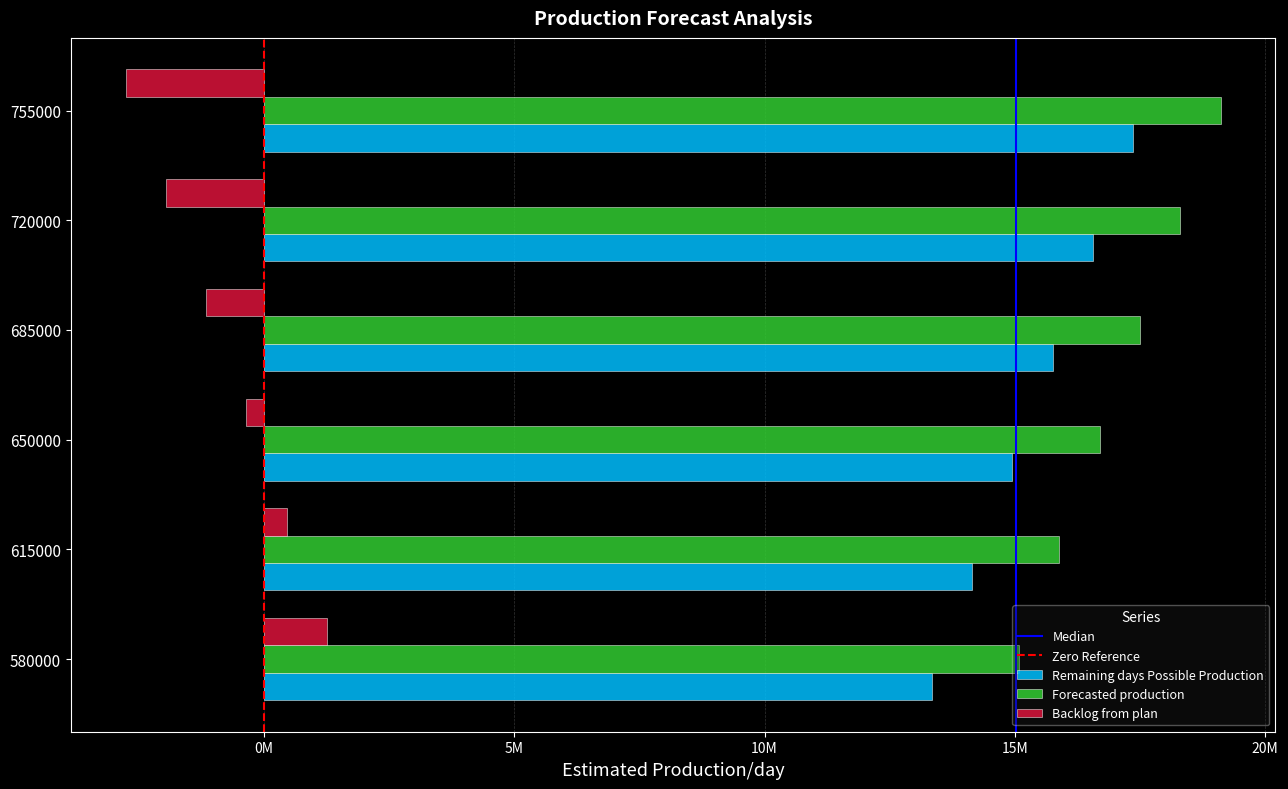

Is it true that Remaining days Possible Production equals 10640274 at 755000?

False